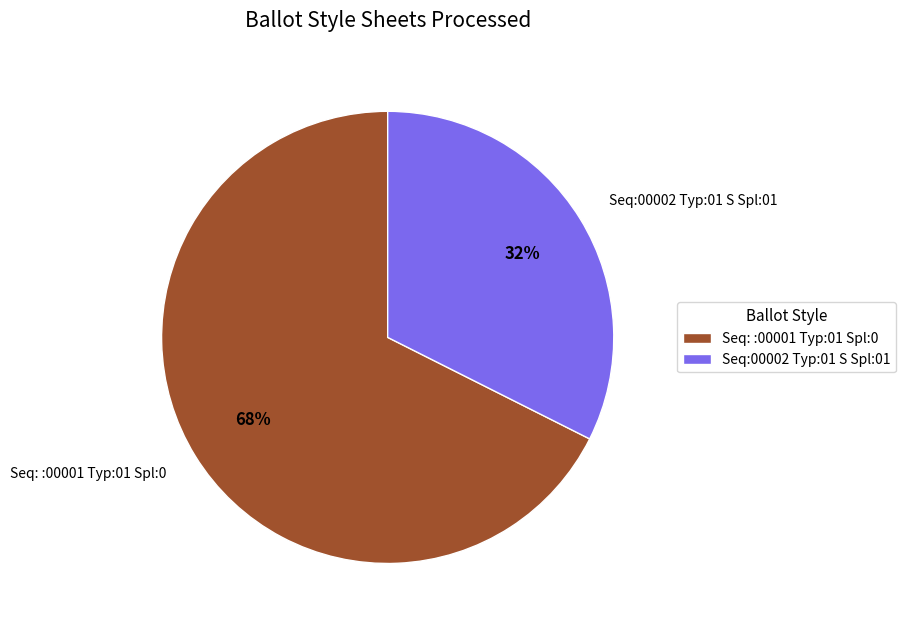

The Seq:00002 Typ:01 S Spl:01 slice represents 27% of the pie. True or false?

False